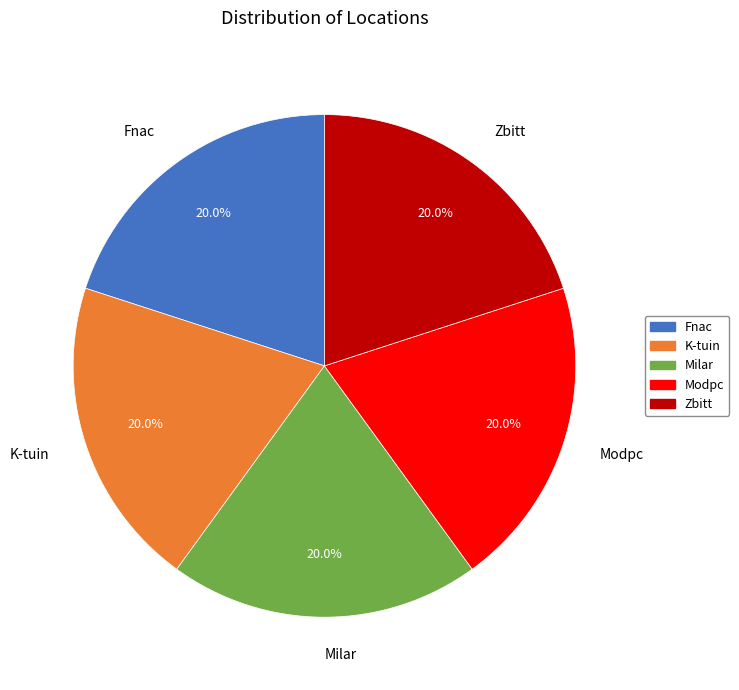

How many slices are in this pie chart?

5